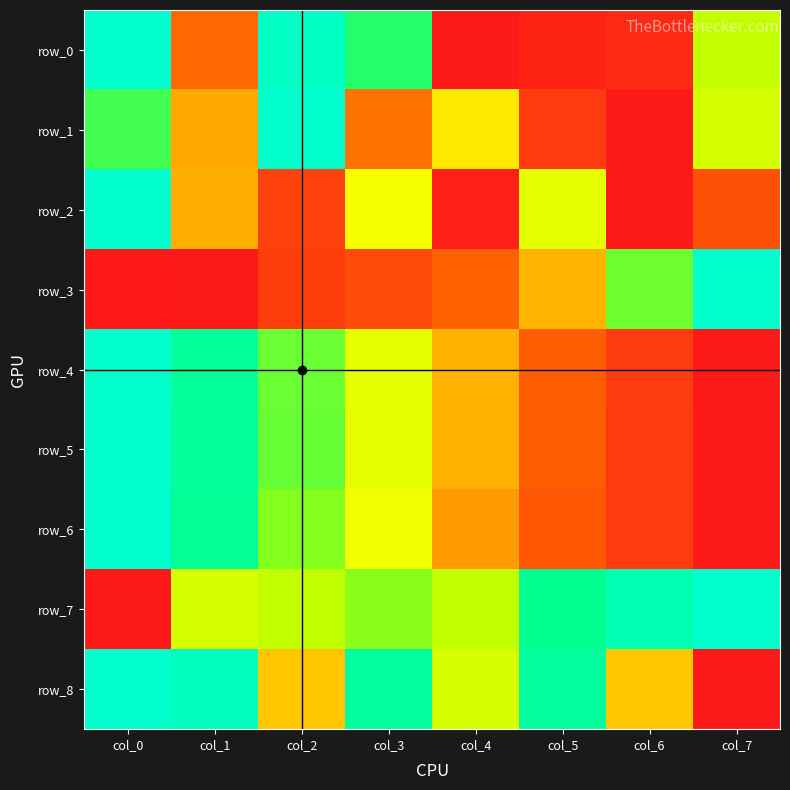

Between col_0 and col_6, which series saw the biggest shift?

row_2